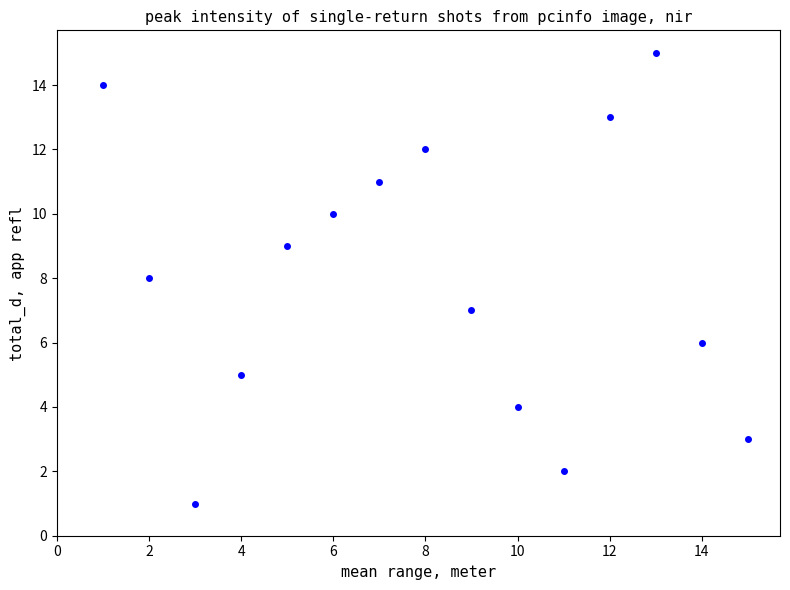

What is the range of X values (max minus min)?

14